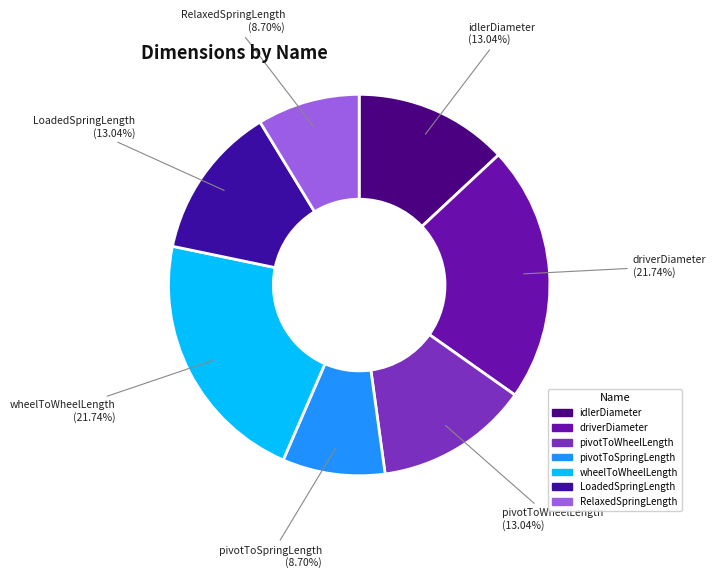

Is pivotToWheelLength the majority of the pie?

No